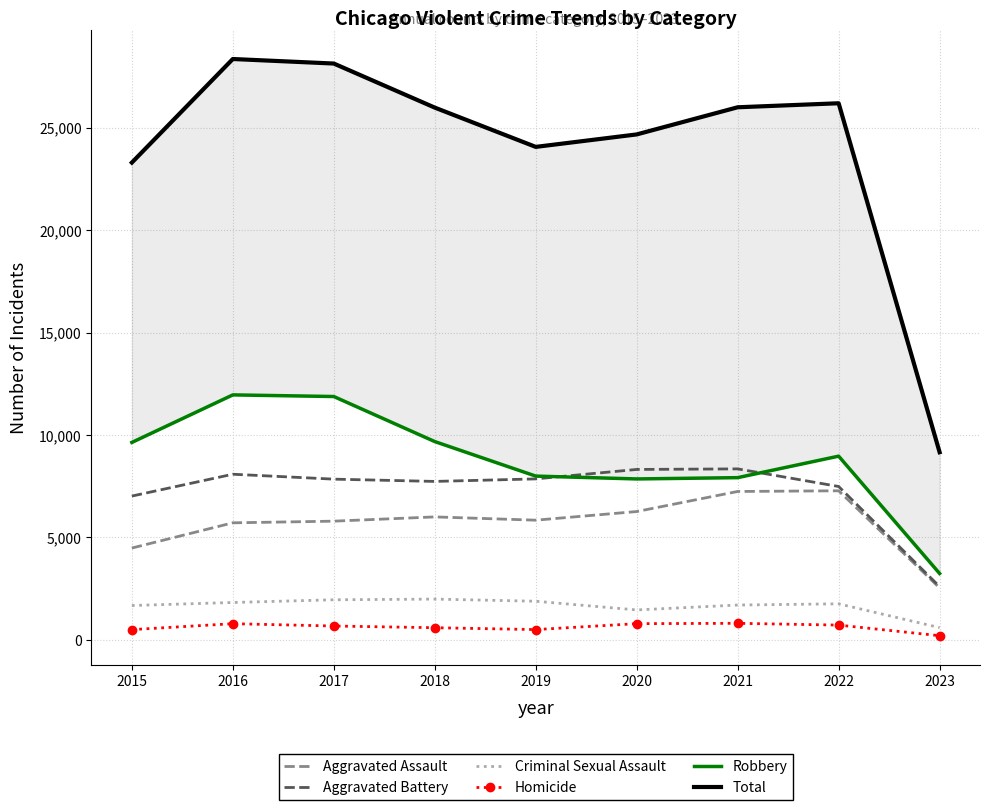

How many interior local valleys does the Aggravated Assault series have?

1